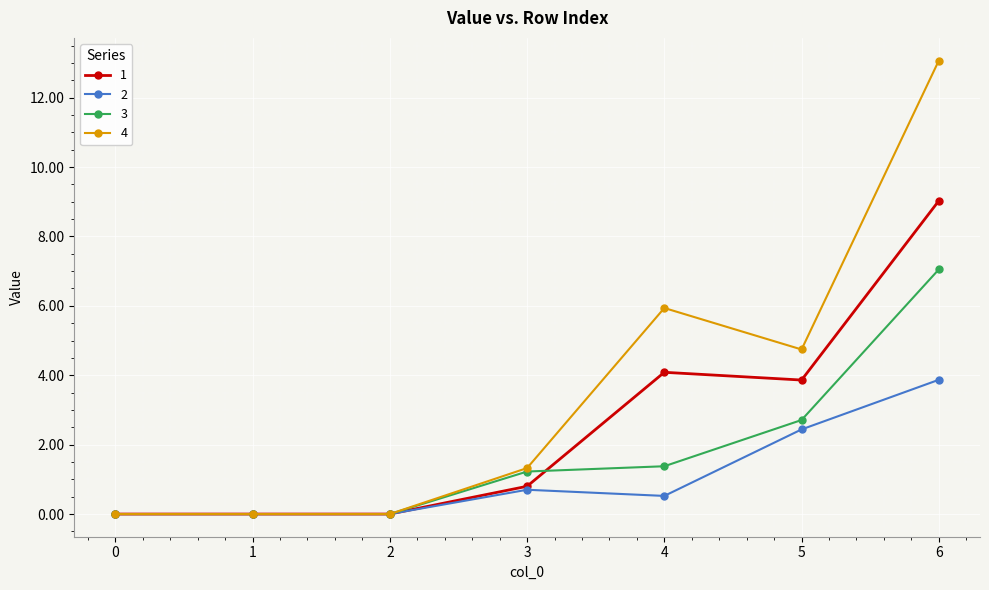

Is it true that 3 equals 0.0 at 2?

True